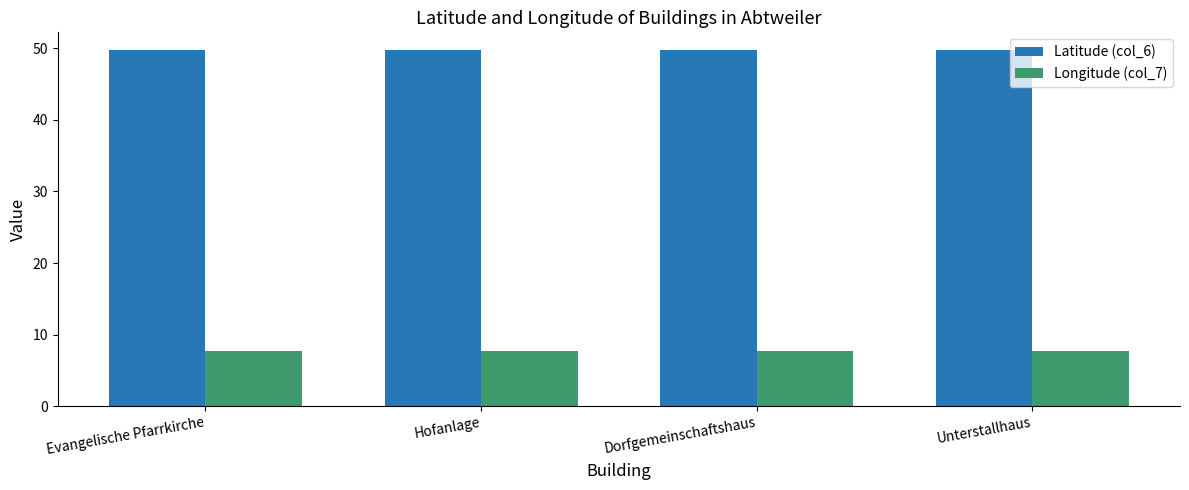

Rank the series by their maximum value, from highest to lowest.

Latitude (col_6), Longitude (col_7)